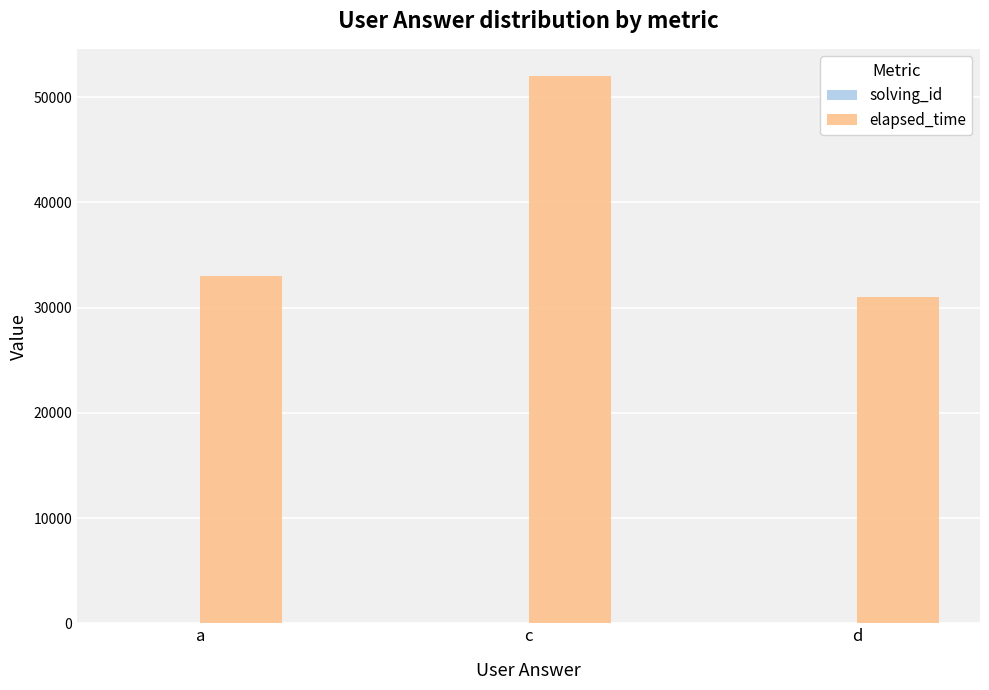

Which label corresponds to the largest value in the chart?

c